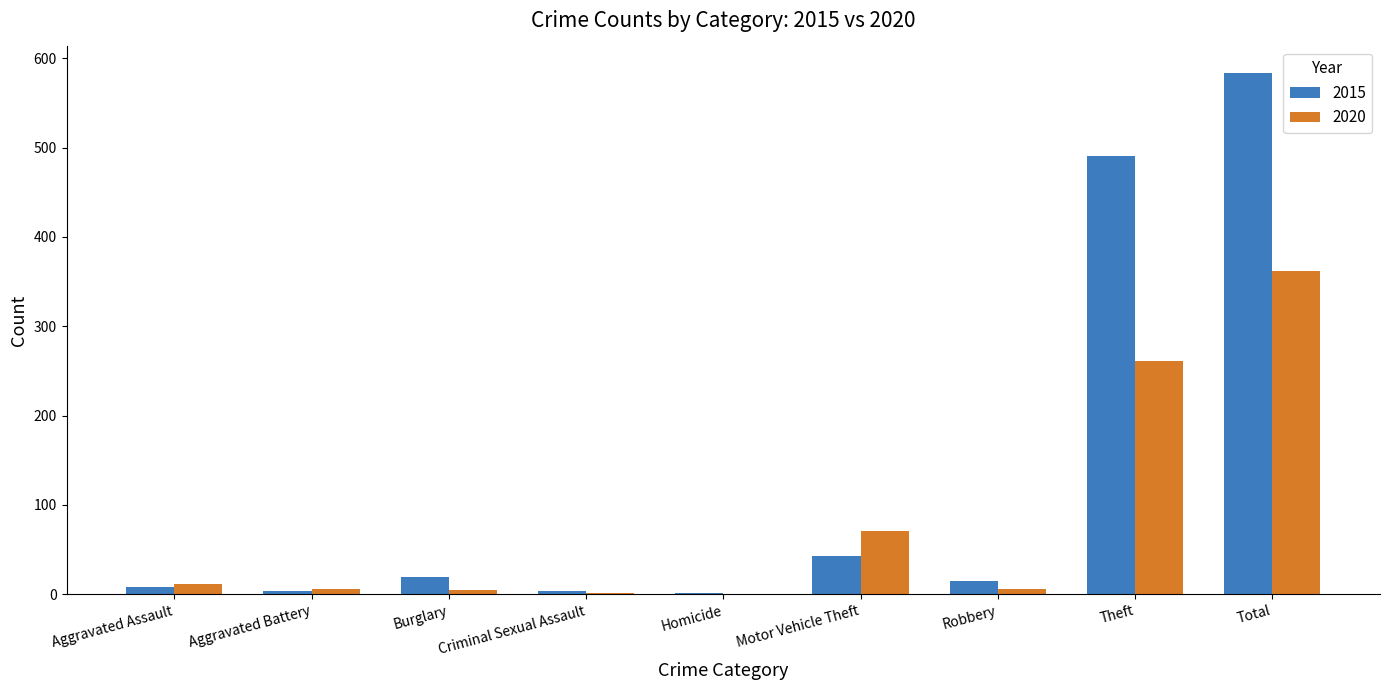

The 2020 series shows 71 at Motor Vehicle Theft. True or false?

True